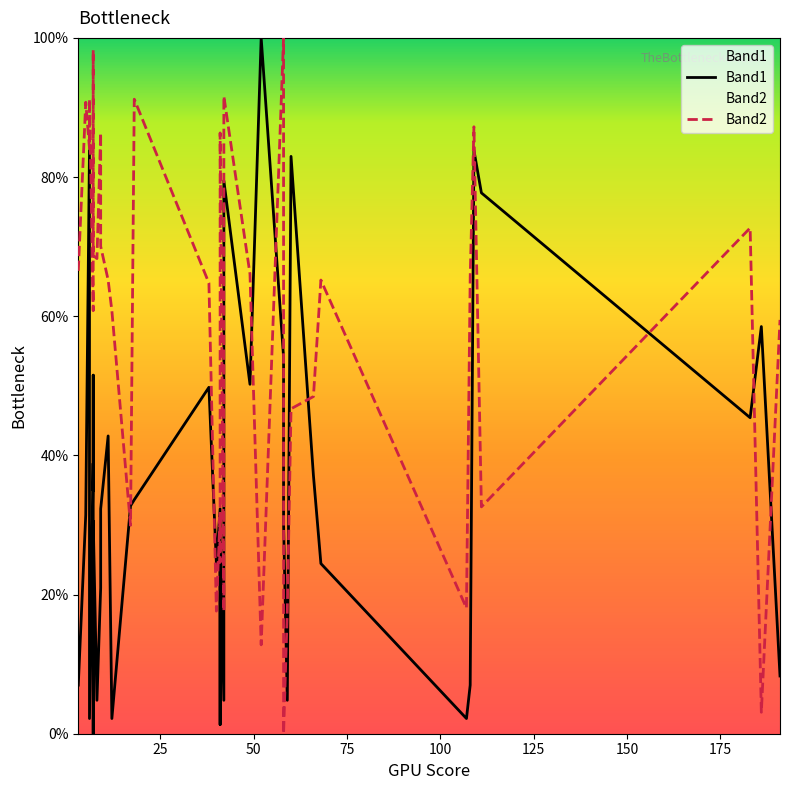

How many values in Band1 are above zero?

39